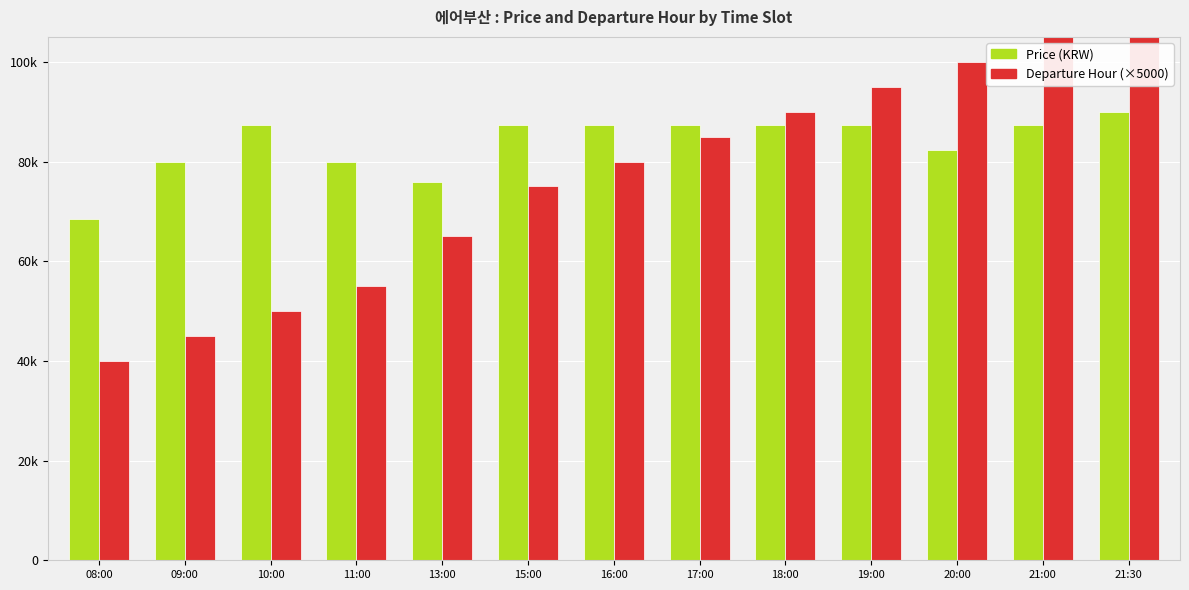

Is it true that Price (KRW) equals 68475 at 08:00?

True